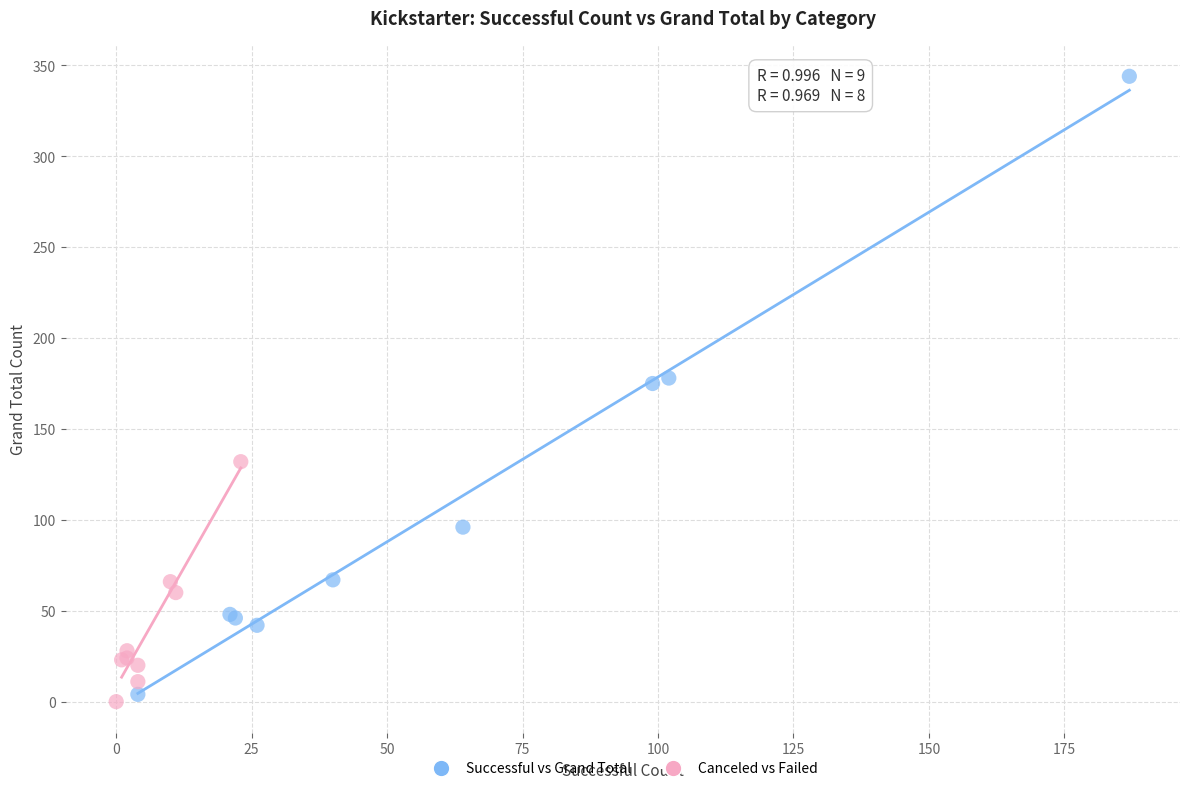

Which series reaches the minimum Y coordinate?

Canceled vs Failed